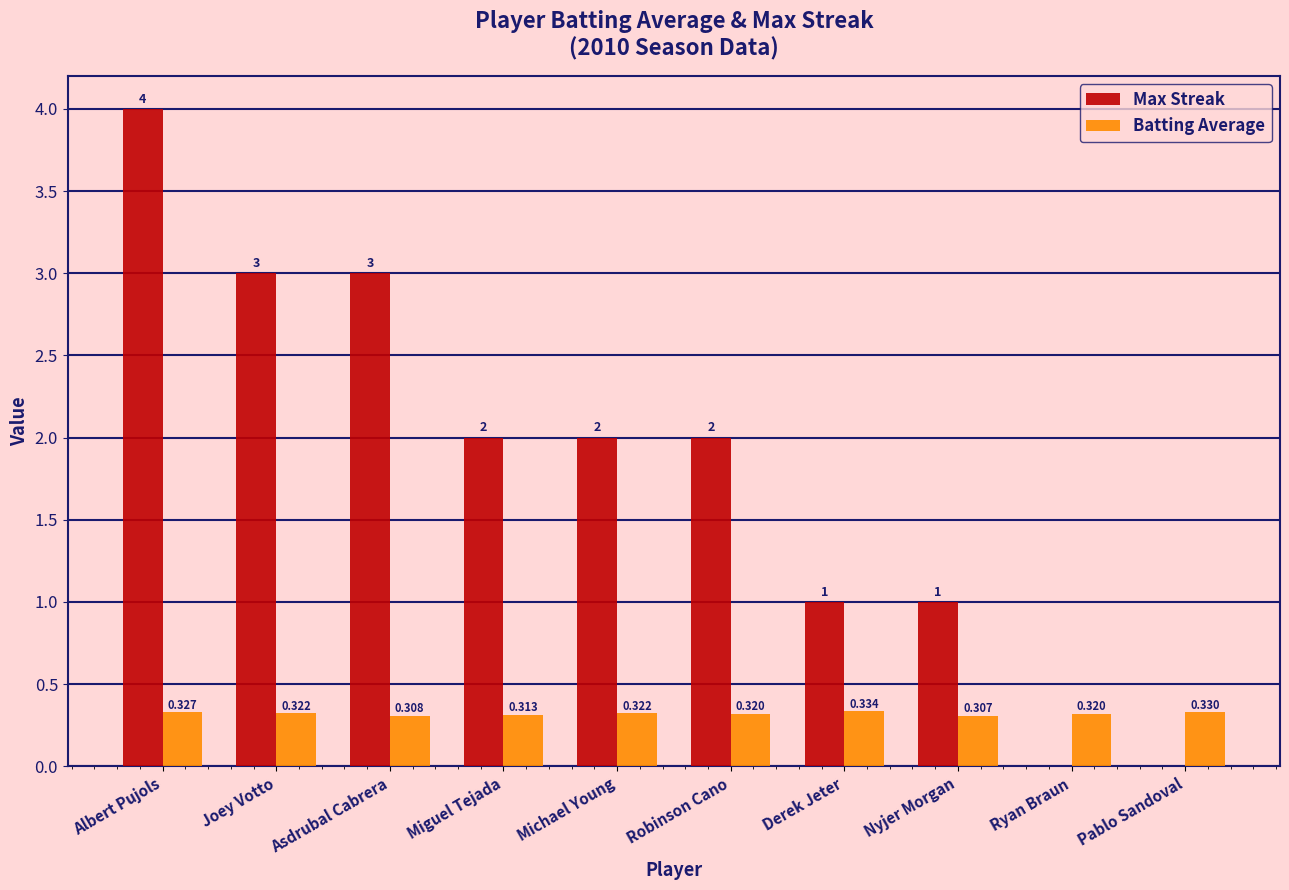

Which series has the widest spread of values?

Max Streak